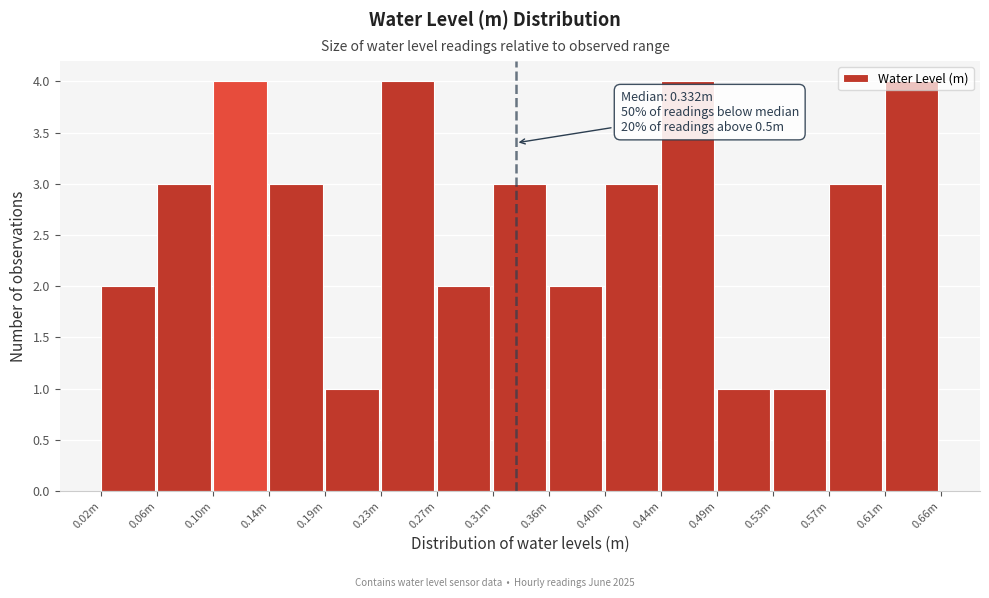

The chart shows a value of 5 at 0.23m. True or false?

False